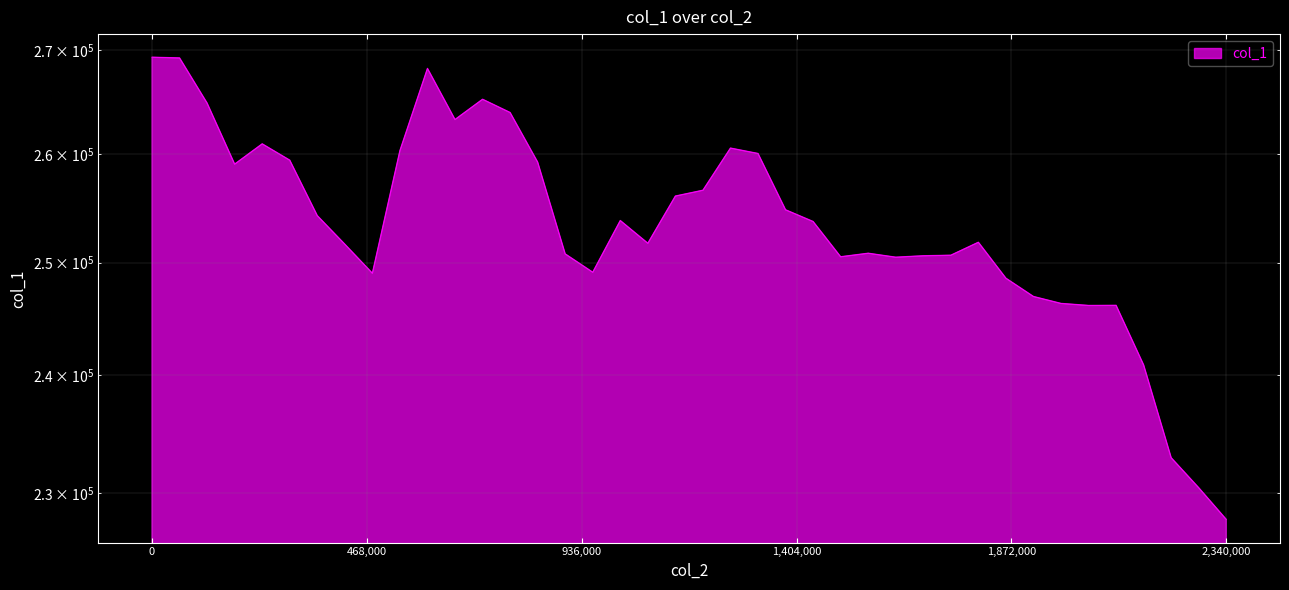

How many lines are shown in the chart?

1